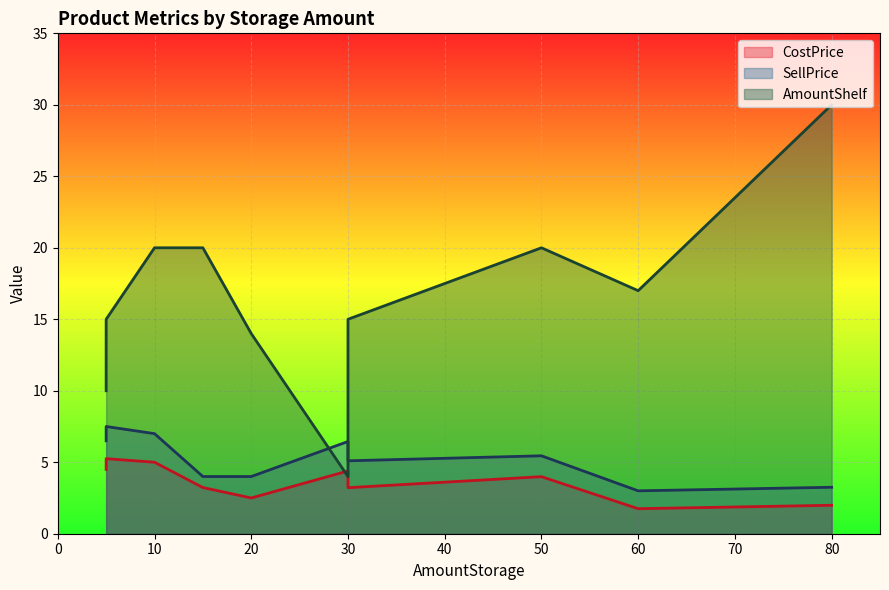

What is the sum of all AmountShelf values?

165.0